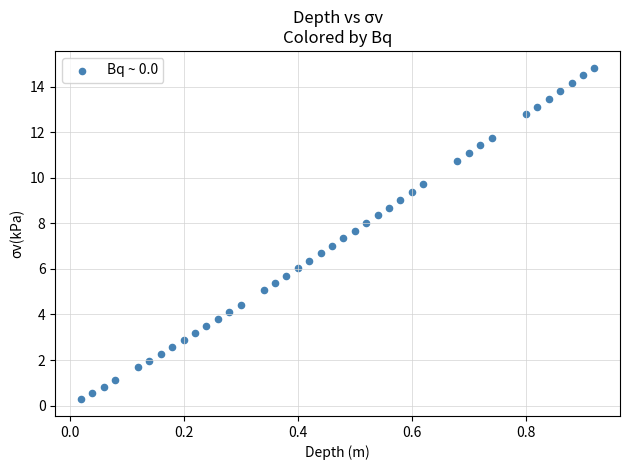

What is the range of Y values (max minus min)?

14.6